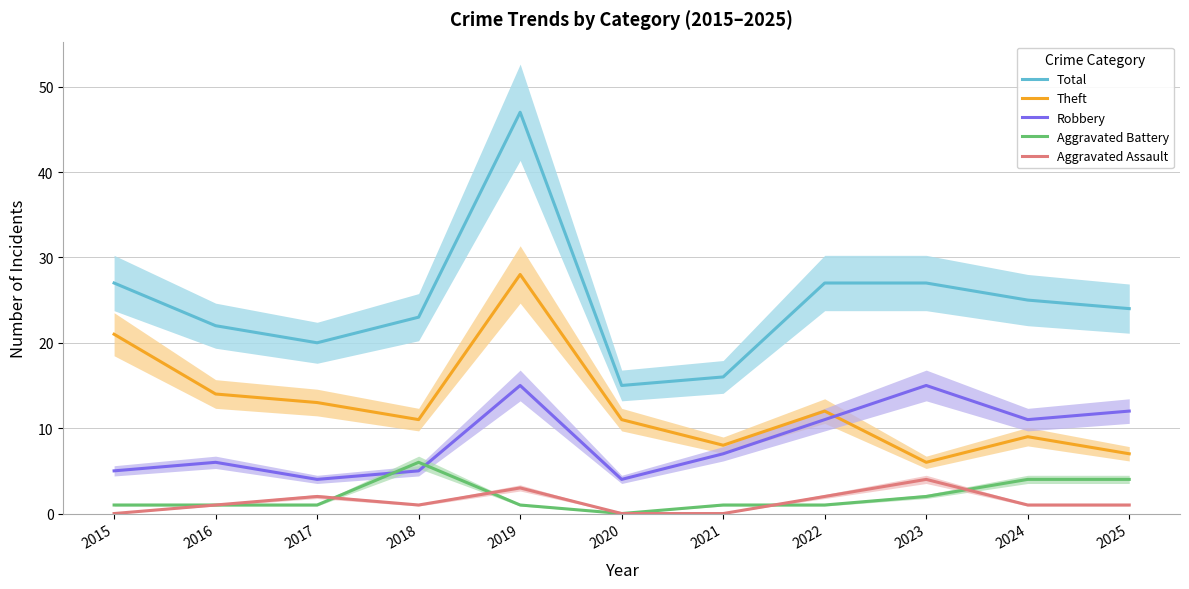

At which category does Total reach its first local peak?

2019